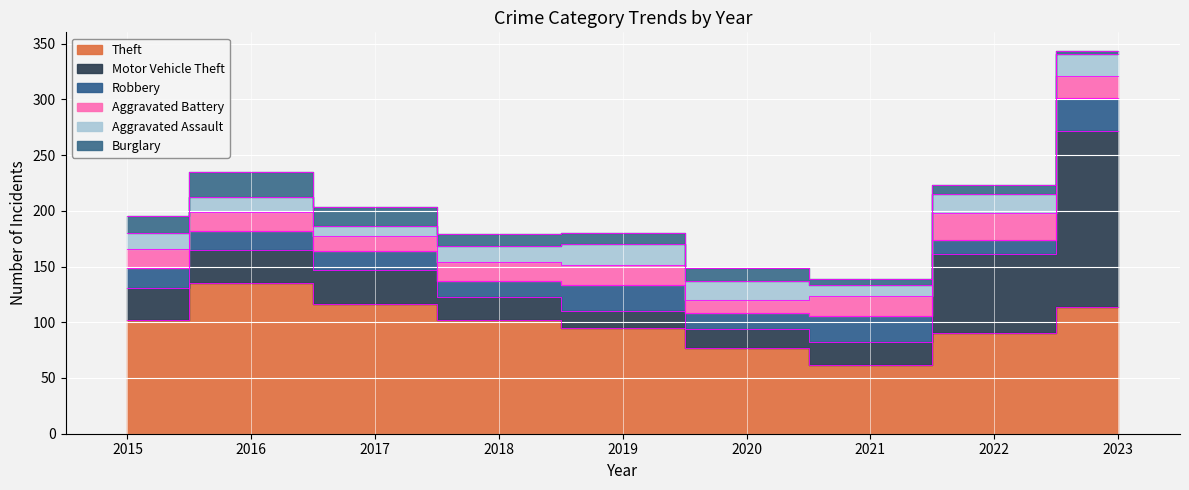

Rank the series by their maximum value, from lowest to highest.

Aggravated Assault, Burglary, Aggravated Battery, Robbery, Theft, Motor Vehicle Theft